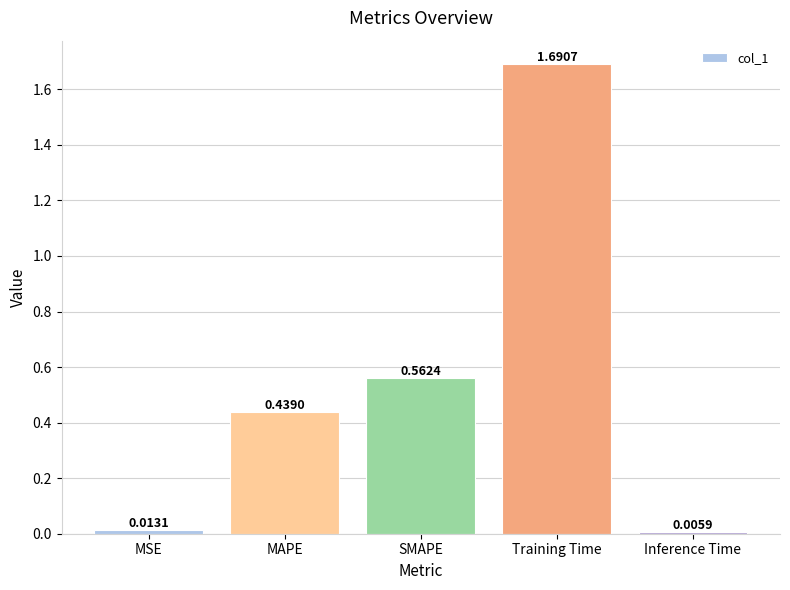

Where is the data nearest to the value 0?

Inference Time